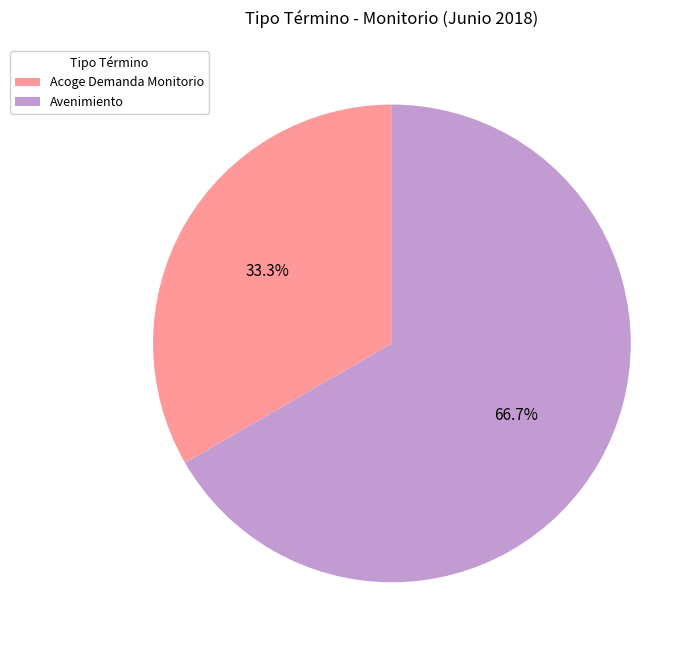

To the nearest percent, what is the difference between the largest and smallest slice percentages?

33%